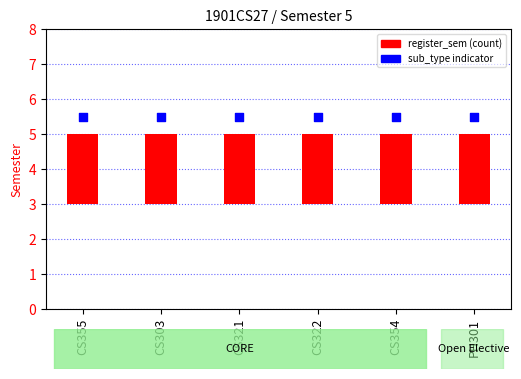

What are all the series names shown in the legend?

register_sem, sub_type indicator